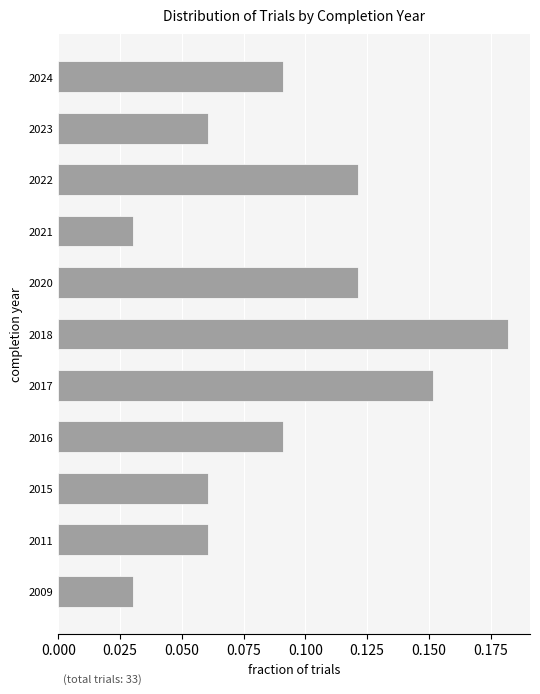

True or false: the data shows 0.2 at 2022.

False